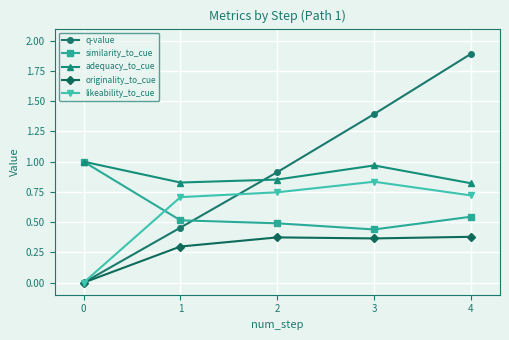

True or false: originality_to_cue has a value of 0.4 at 2.

True